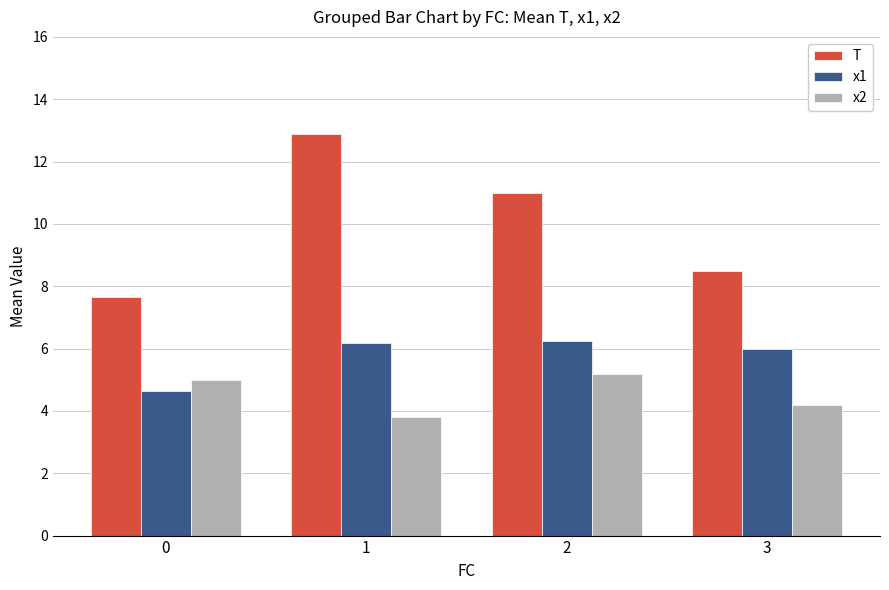

Is the value of T at 0 greater than the value of x2 at 2?

Yes